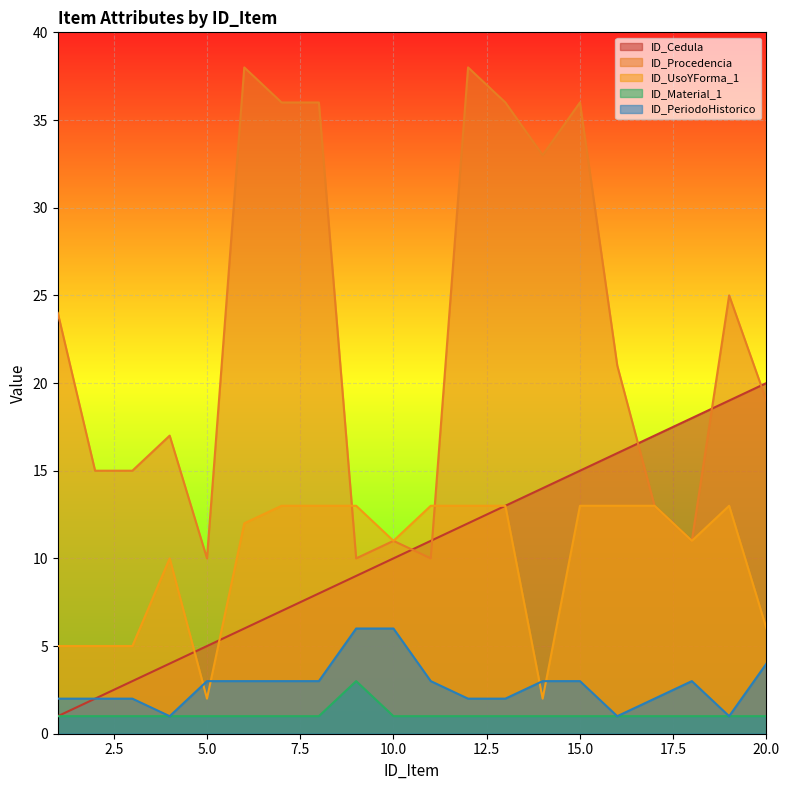

Reading right to left, what are all the values shown in this chart?

ID_Cedula: 20=20	19=19	18=18	17=17	16=16	15=15	14=14	13=13	12=12	11=11	10=10	9=9	8=8	7=7	6=6	5=5	4=4	3=3	2=2	1=1
ID_Procedencia: 20=19	19=25	18=11	17=13	16=21	15=36	14=33	13=36	12=38	11=10	10=11	9=10	8=36	7=36	6=38	5=10	4=17	3=15	2=15	1=24
ID_UsoYForma_1: 20=6	19=13	18=11	17=13	16=13	15=13	14=2	13=13	12=13	11=13	10=11	9=13	8=13	7=13	6=12	5=2	4=10	3=5	2=5	1=5
ID_Material_1: 20=1	19=1	18=1	17=1	16=1	15=1	14=1	13=1	12=1	11=1	10=1	9=3	8=1	7=1	6=1	5=1	4=1	3=1	2=1	1=1
ID_PeriodoHistorico: 20=4	19=1	18=3	17=2	16=1	15=3	14=3	13=2	12=2	11=3	10=6	9=6	8=3	7=3	6=3	5=3	4=1	3=2	2=2	1=2